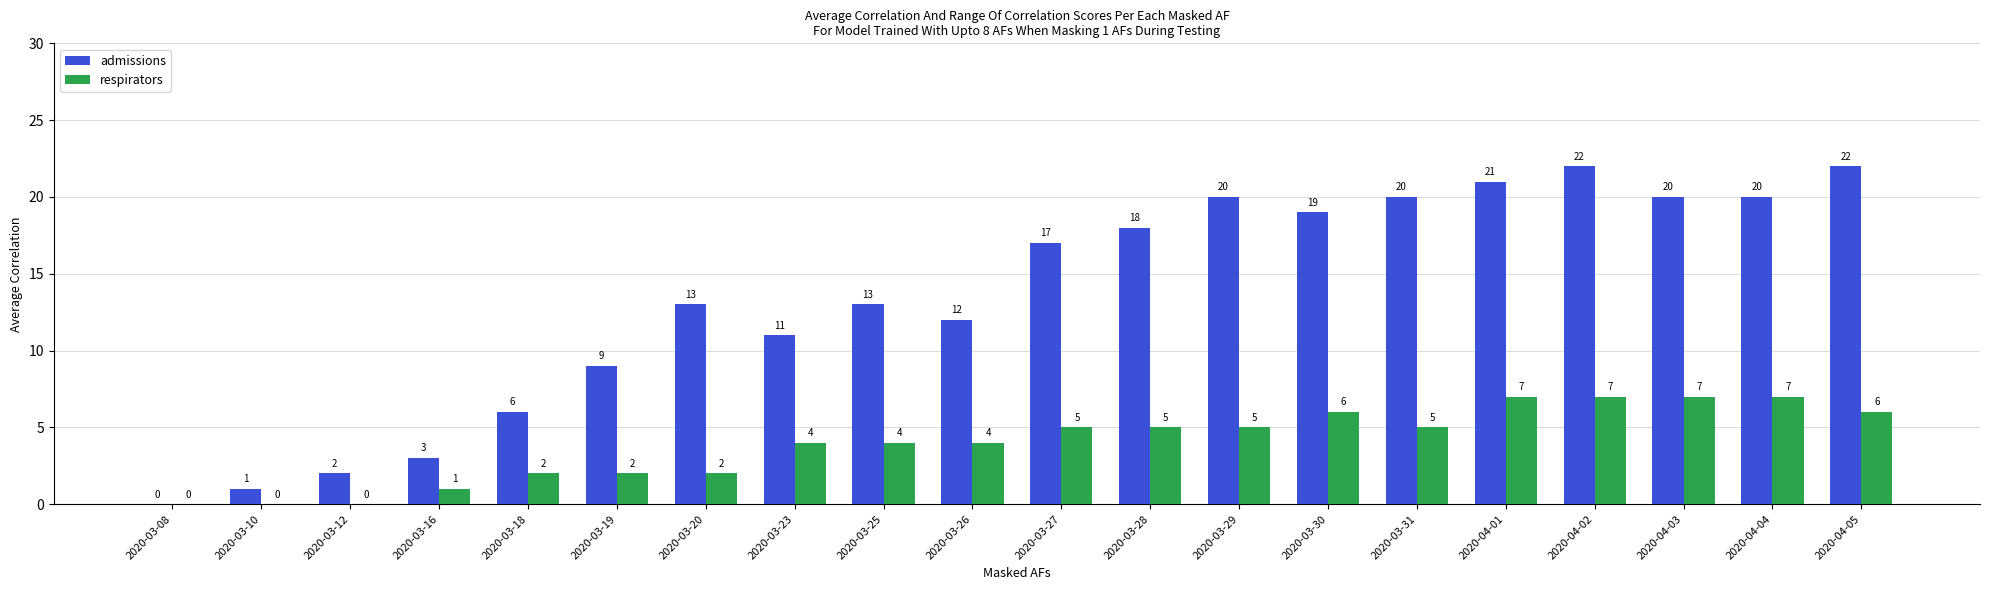

Which series has the largest range (max minus min)?

admissions